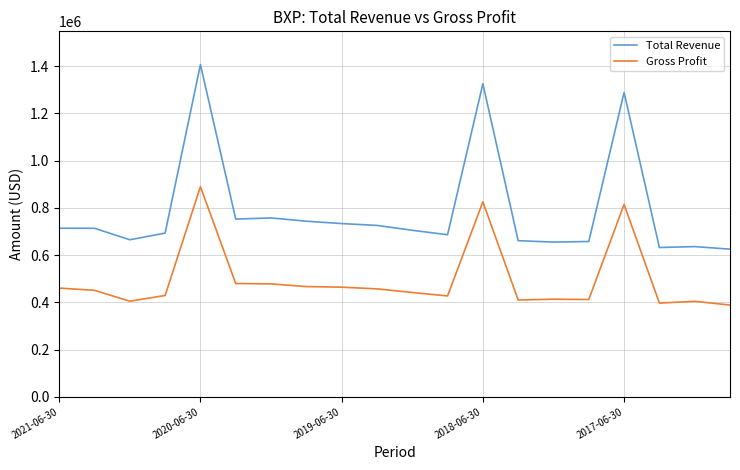

Which series has the largest total across all categories?

Total Revenue